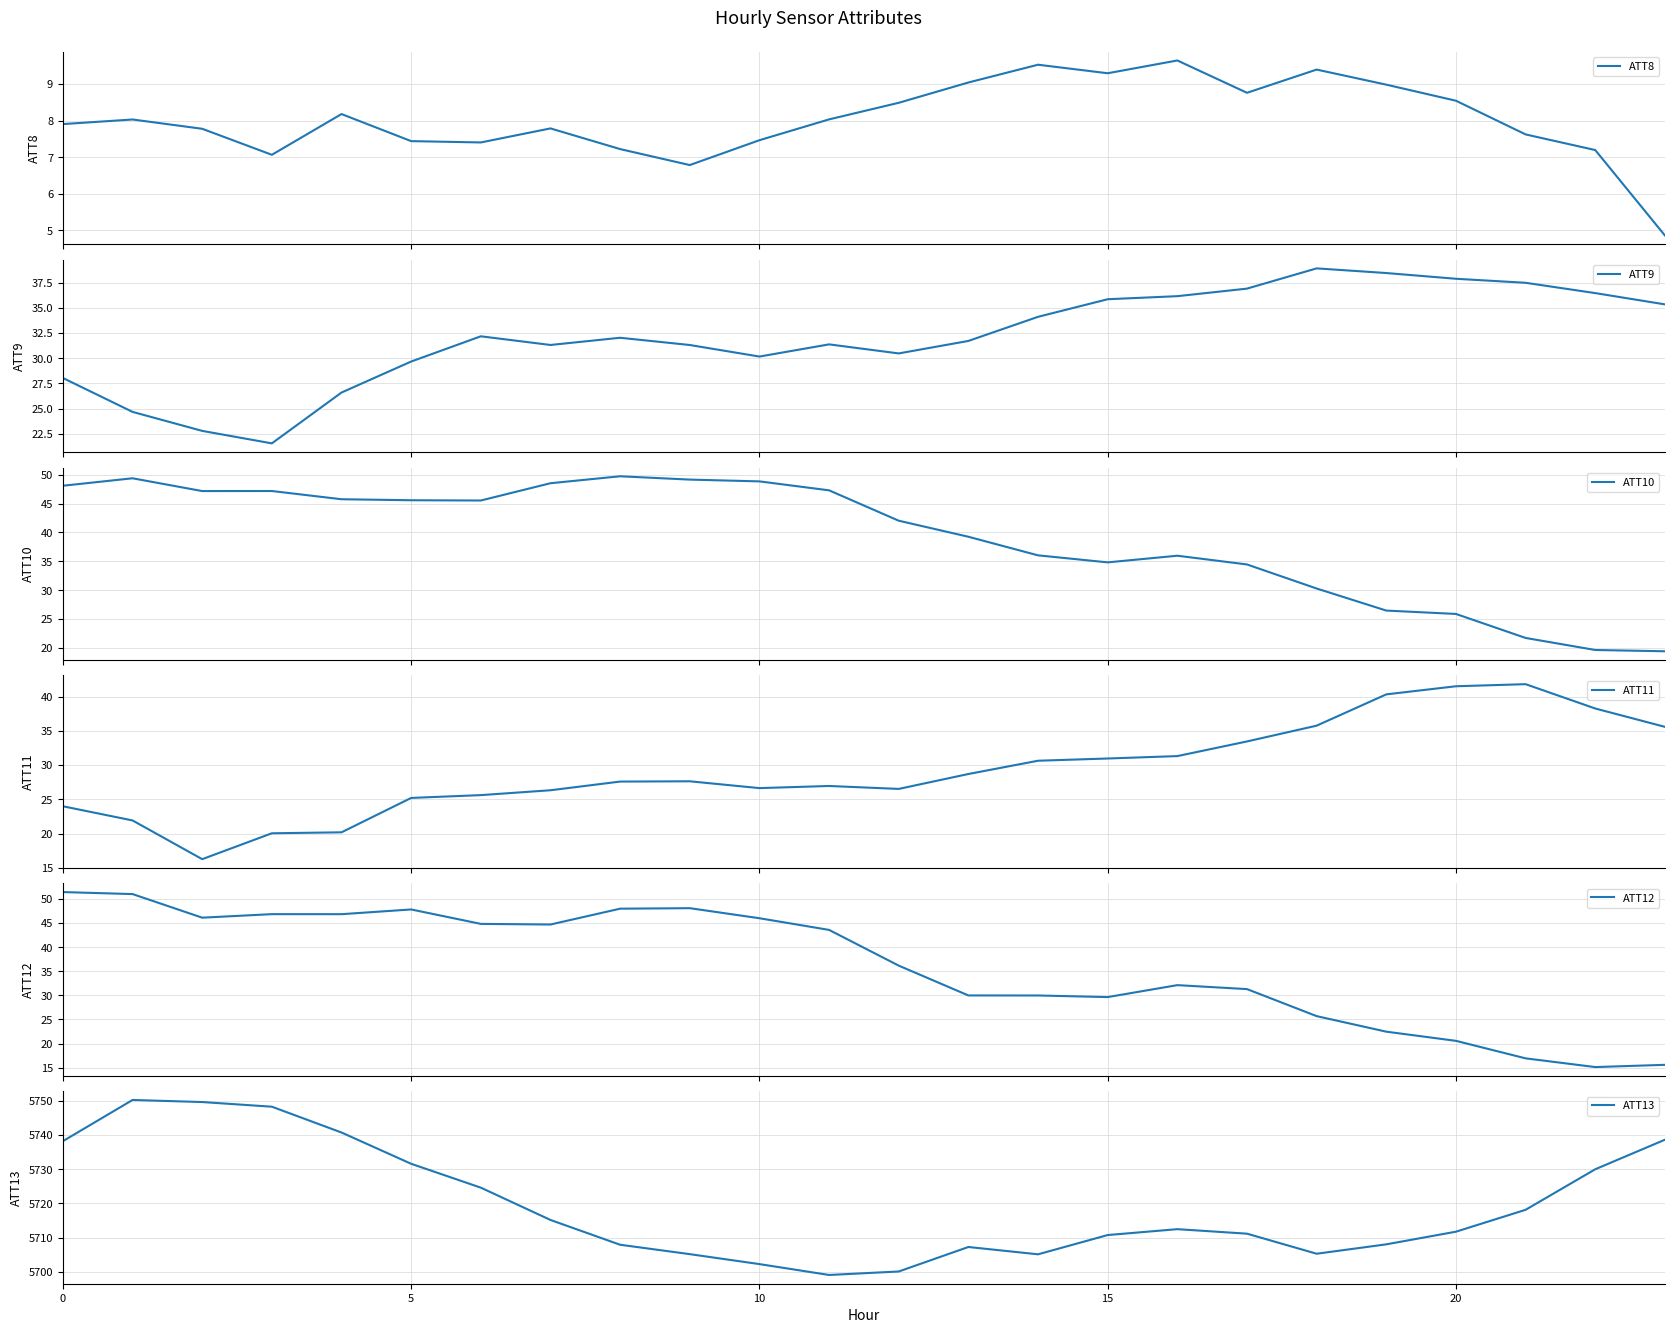

How many categories are shown in the chart?

24